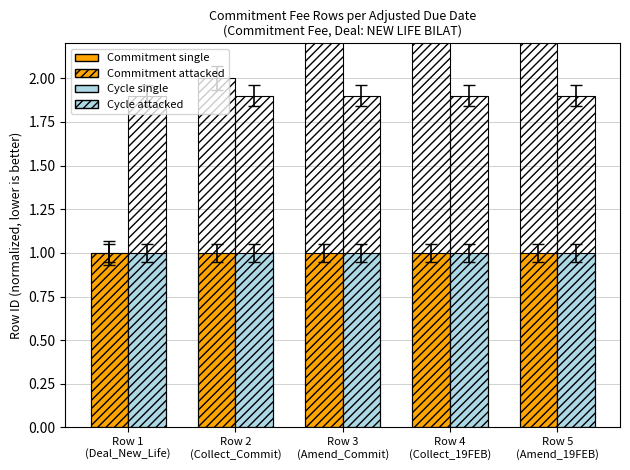

Reading right to left, transcribe all the data shown in this chart.

Commitment single: 1.0	1.0	1.0	1.0	1.0
Commitment attacked: 5.0	4.0	3.0	2.0	1.0
Cycle single: 1.0	1.0	1.0	1.0	1.0
Cycle attacked: 1.9	1.9	1.9	1.9	1.9